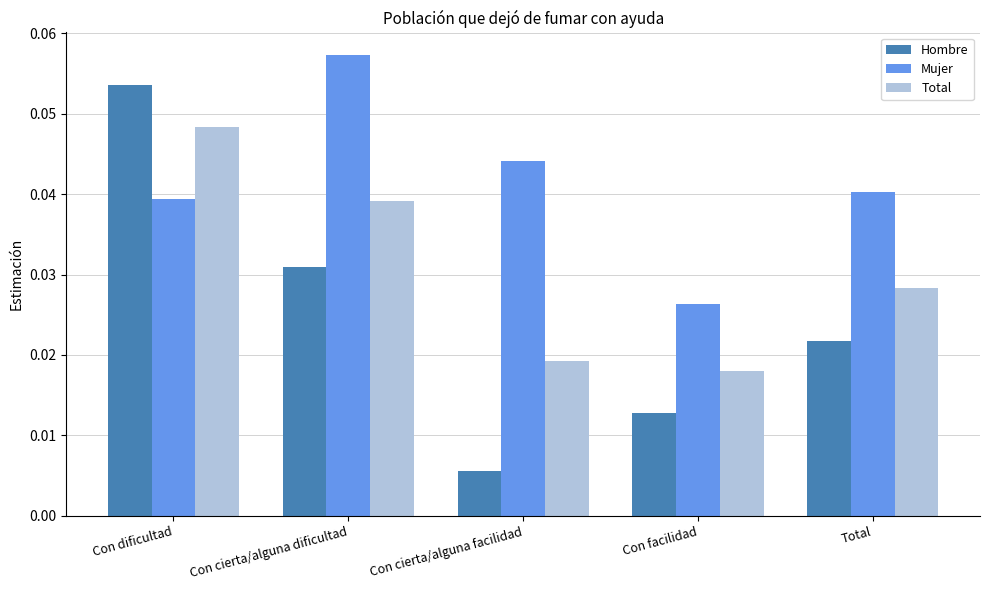

Which series has the largest total across all categories?

Mujer